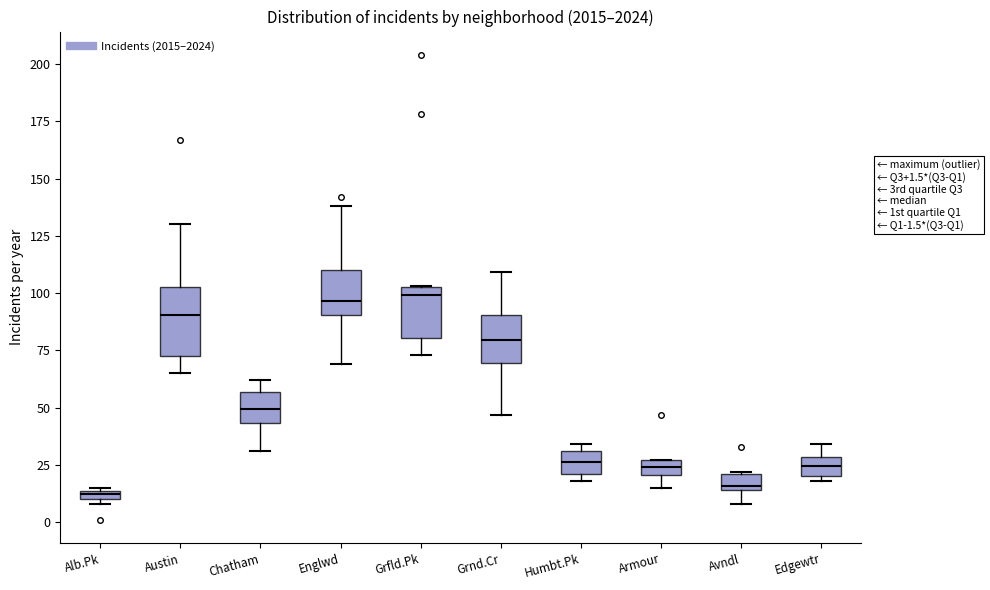

Which box is the tallest, from its lower edge to its upper edge?

Austin